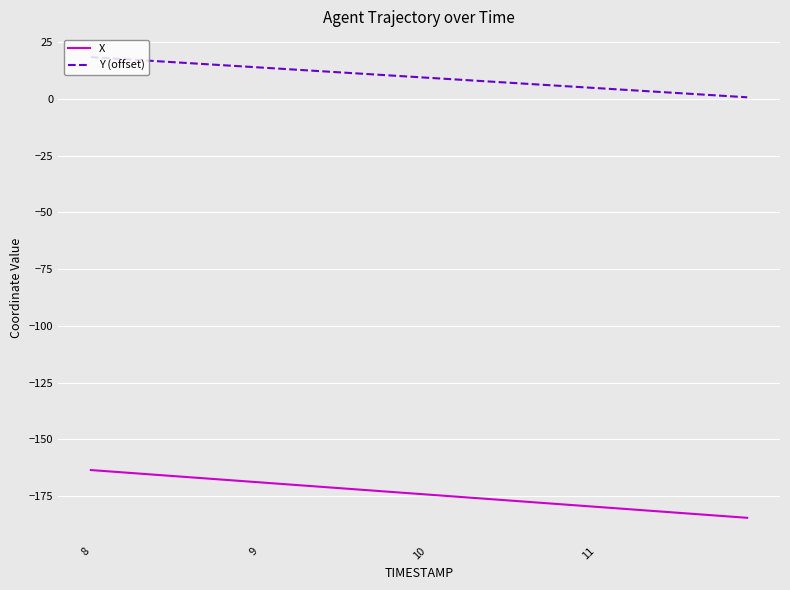

What is the difference between the maximum and minimum values in the X series?

21.0